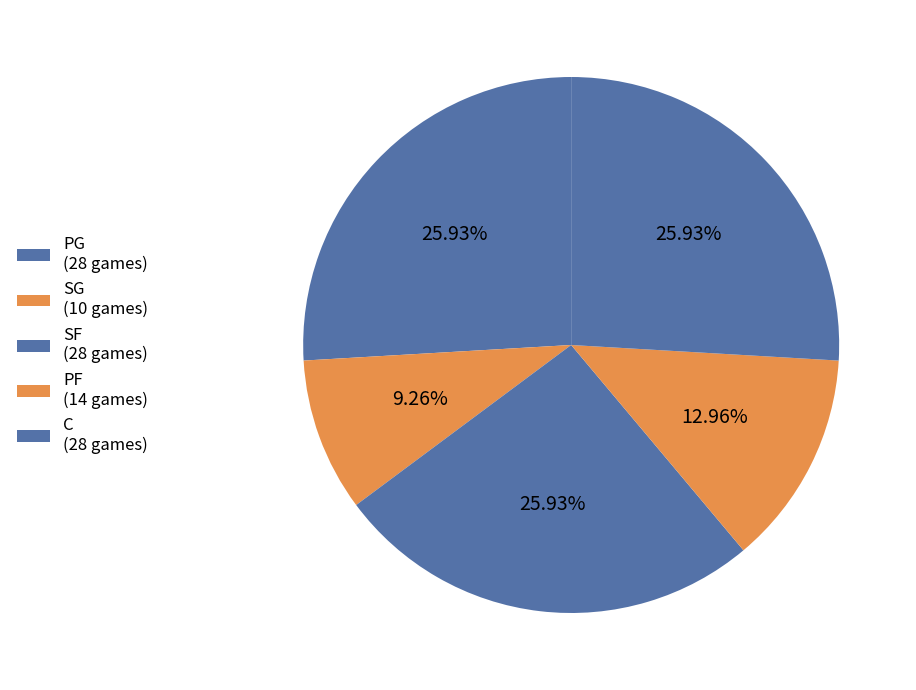

How many slices are in this pie chart?

5